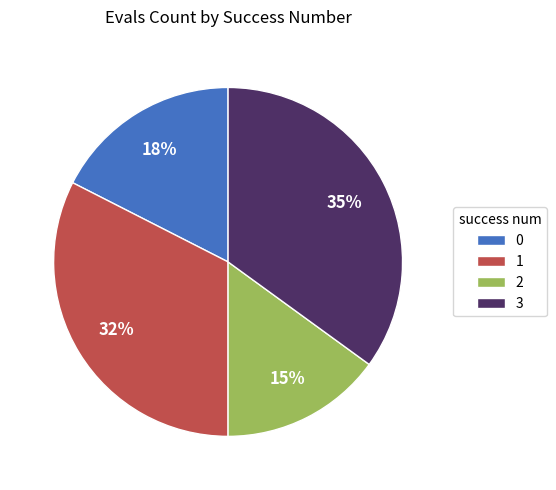

To the nearest percent, what is the average slice percentage?

25%